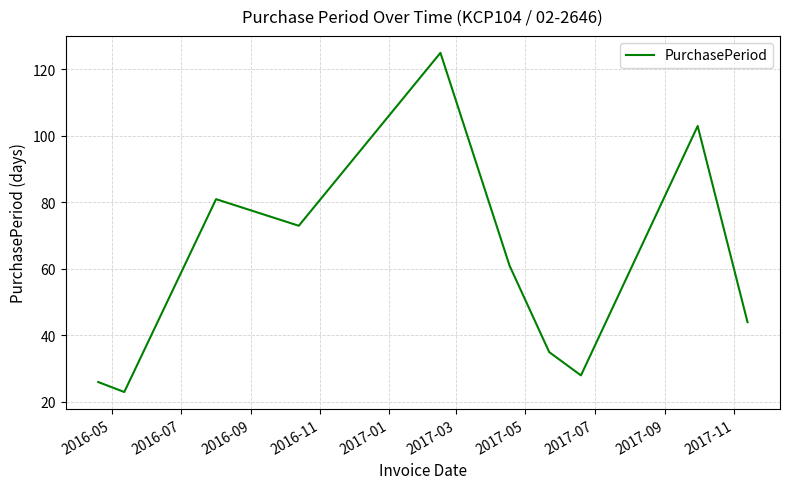

What is the difference between the maximum and minimum values?

102